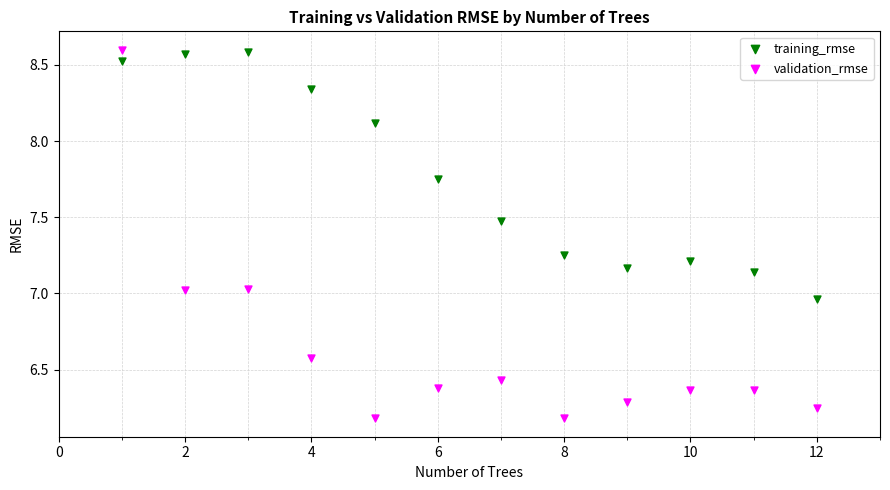

Which series reaches the minimum Y coordinate?

validation_rmse